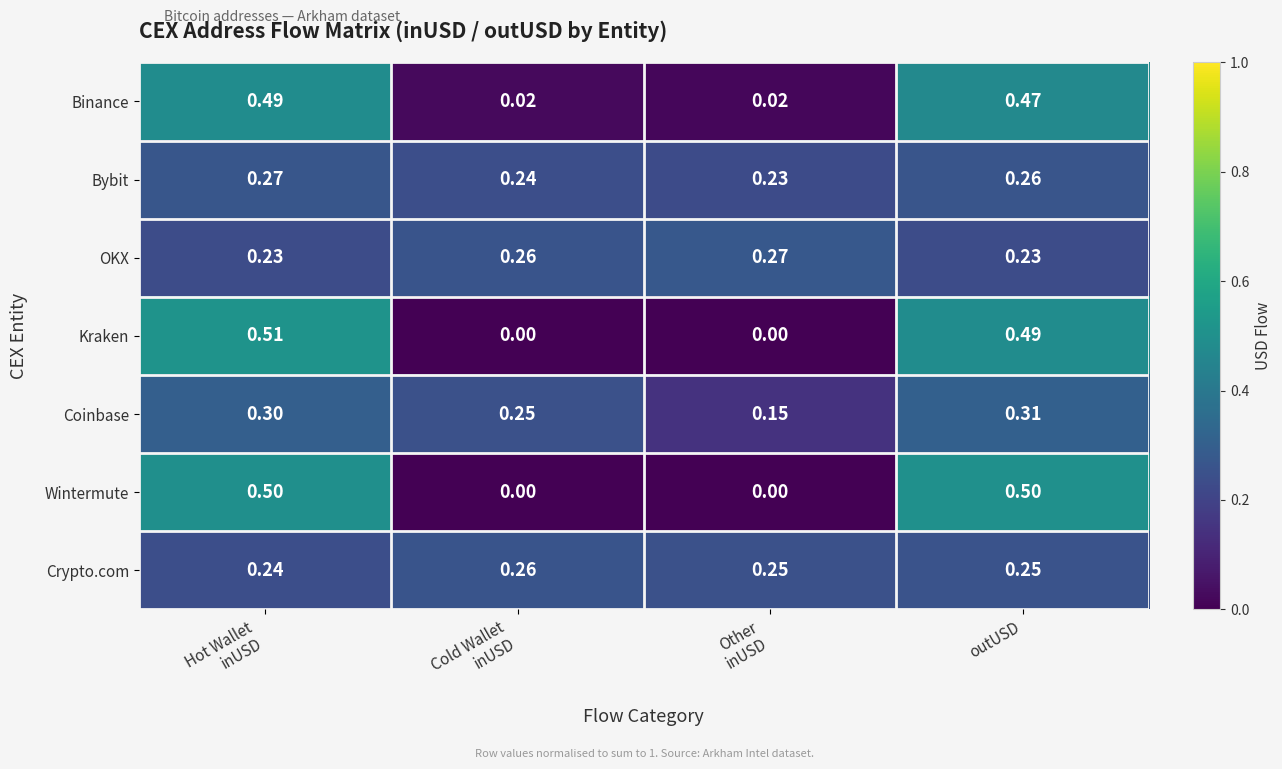

At which label does Coinbase reach its peak?

outUSD